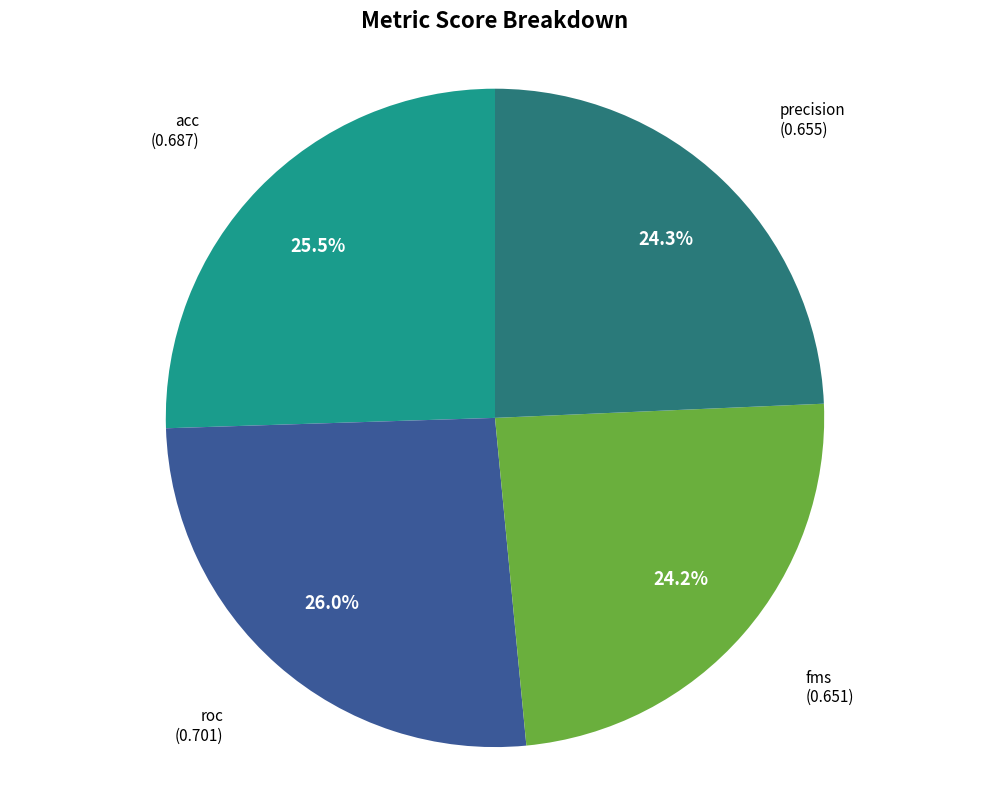

To the nearest percent, what is the average slice percentage?

25%